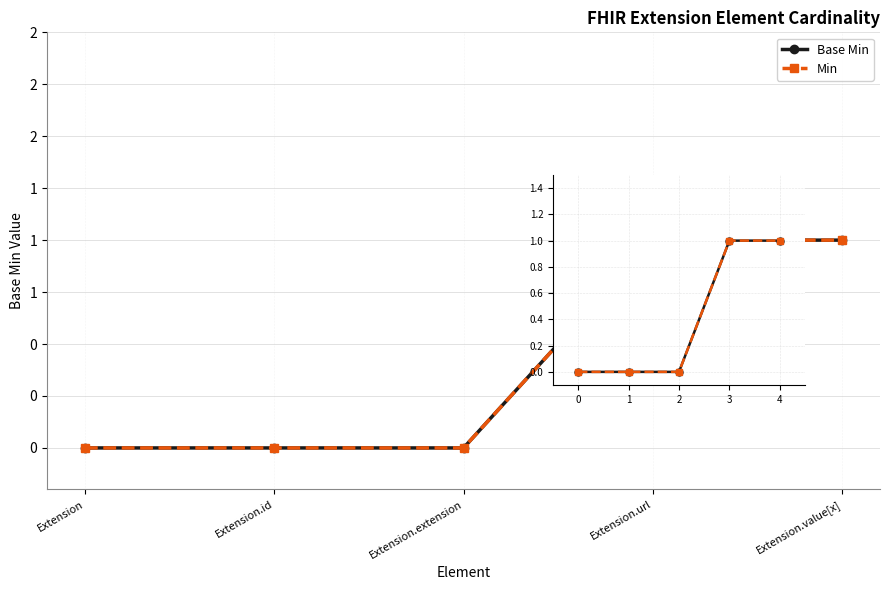

At how many categories does at least one series exceed 0?

2